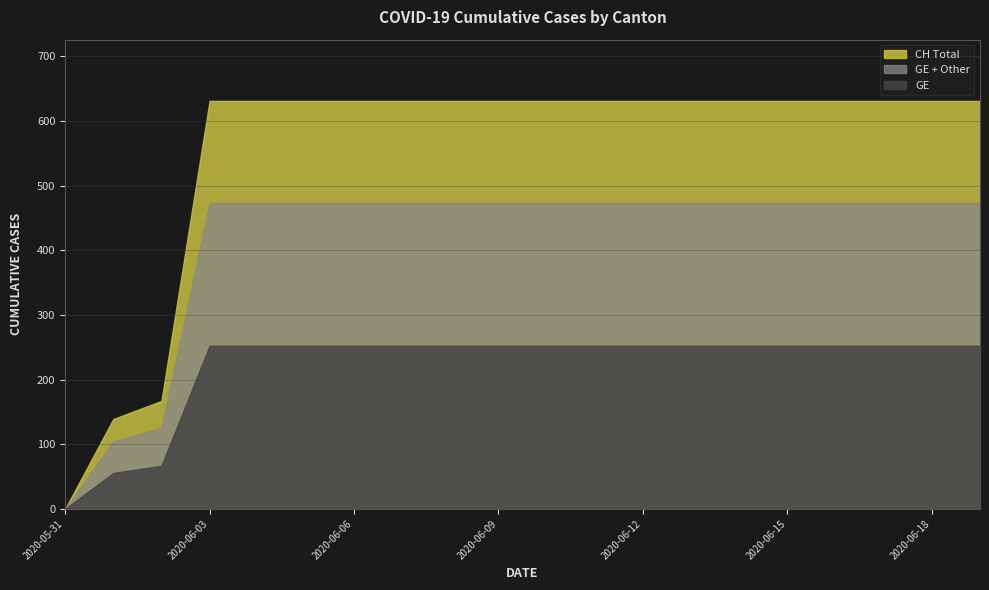

The value of CH Total at 2020-06-18 is 631.0. True or false?

True